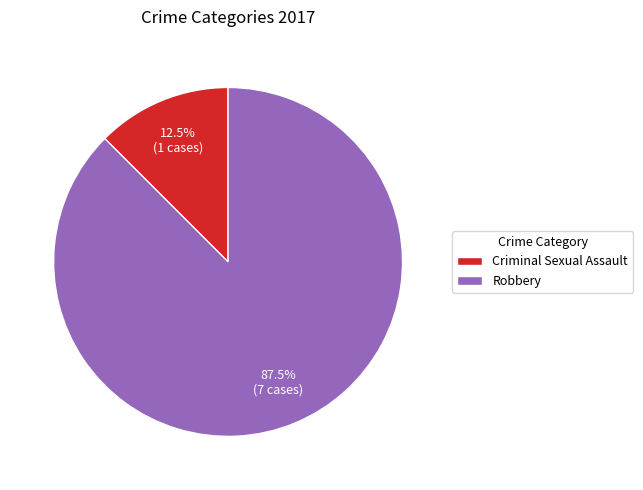

How many segments does this pie chart have?

2